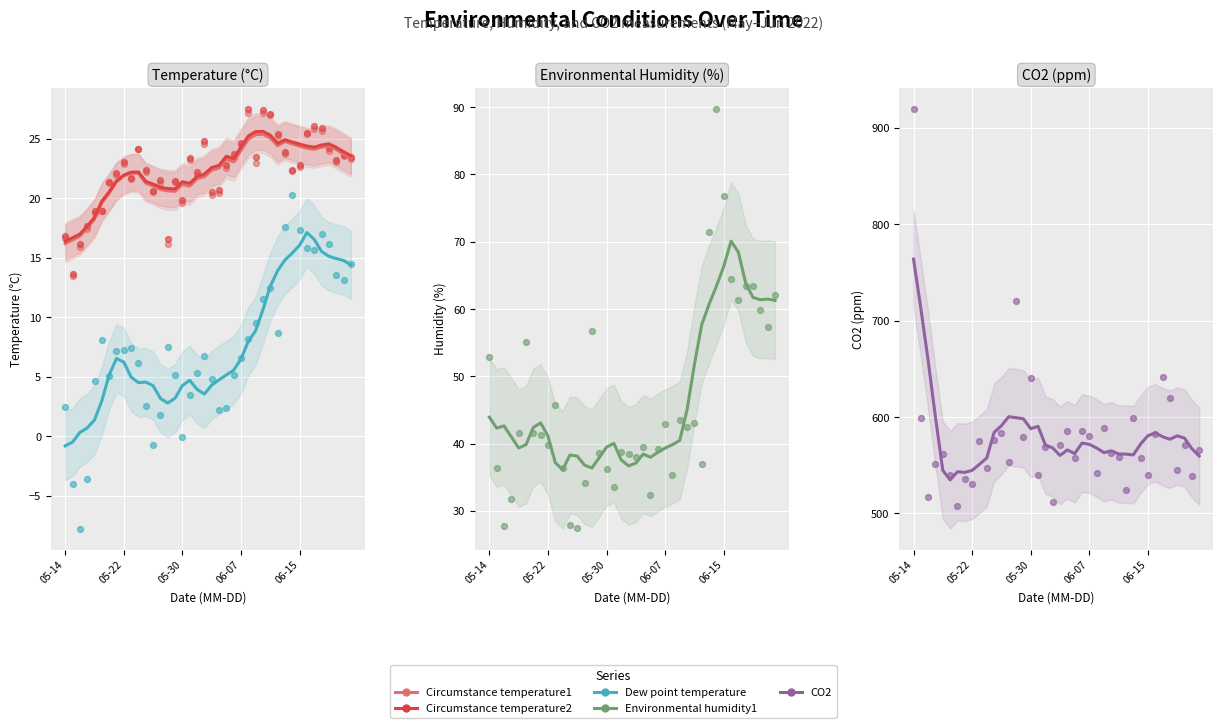

Which series contains the highest Y value?

CO2